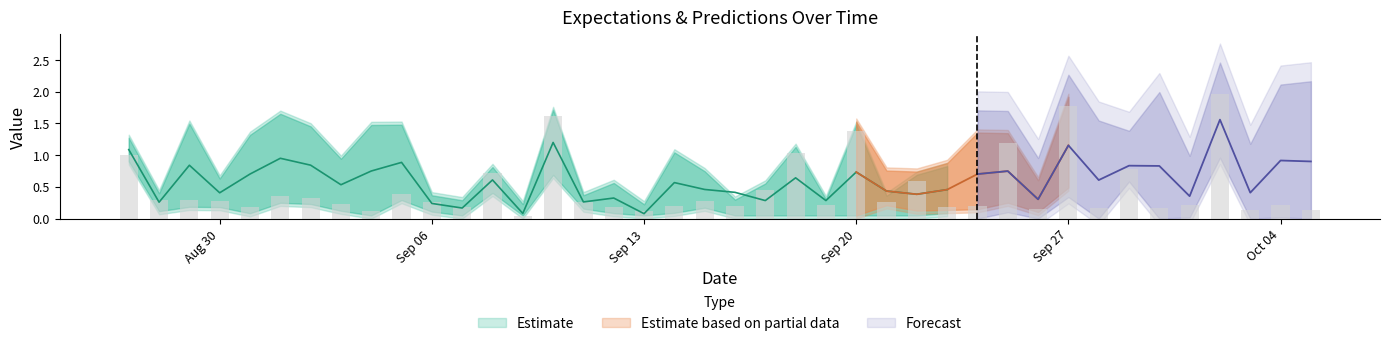

How many groups of bars are there?

40